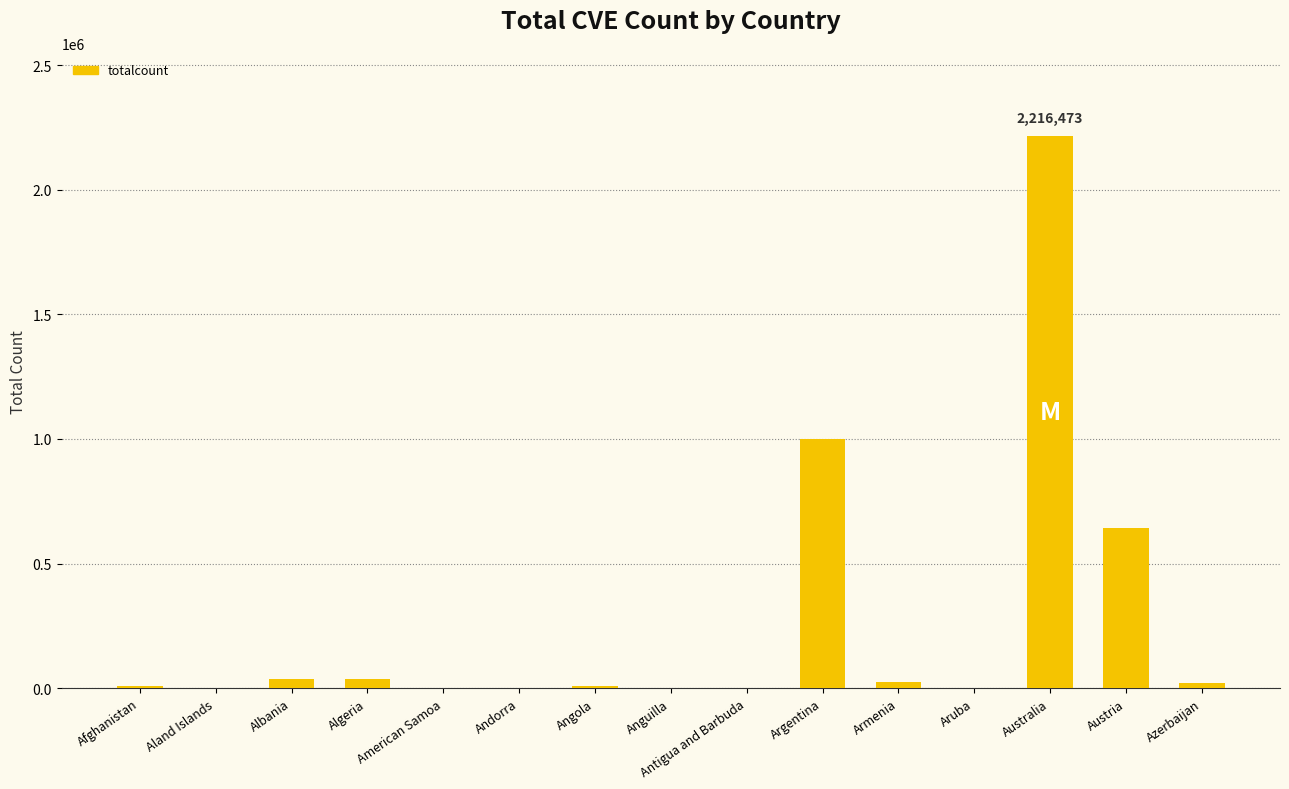

The chart shows a value of 892456 at Austria. True or false?

False